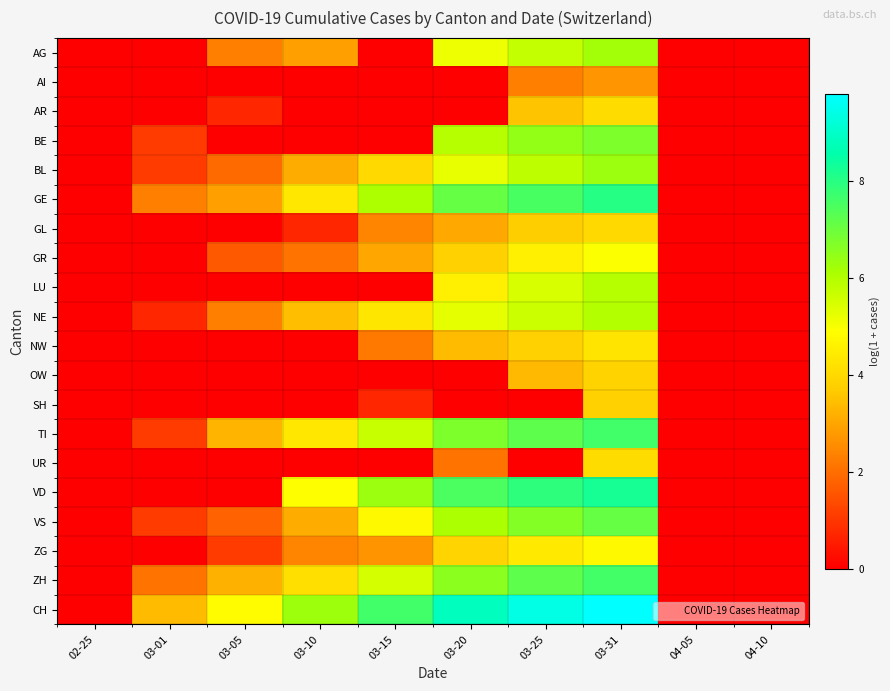

List the series in order of their peak value, lowest first.

AI, SH, OW, GL, UR, AR, NW, ZG, GR, LU, NE, AG, BL, BE, VS, ZH, TI, GE, VD, CH